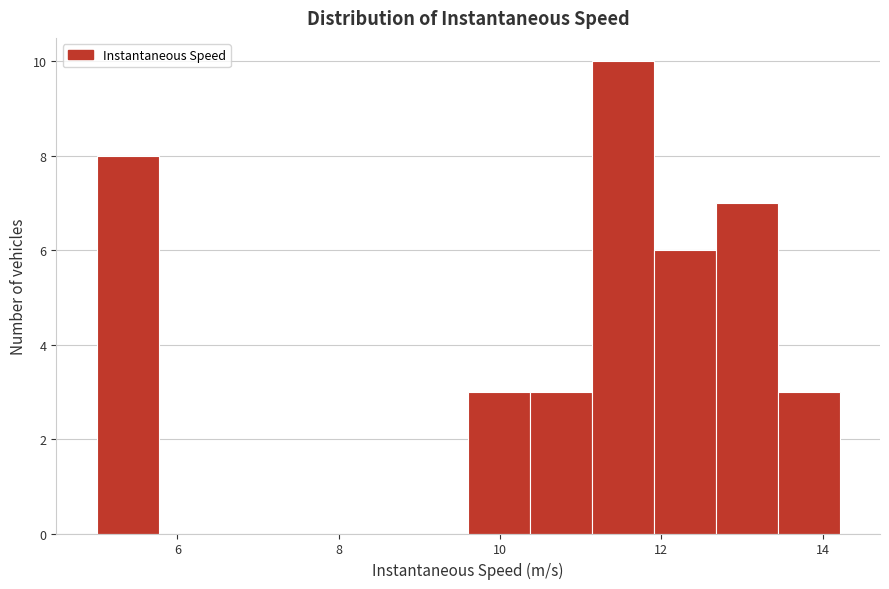

Around what value on the x-axis is the tallest bar? Give the approximate position of its centre, as read against the axis.

11.6